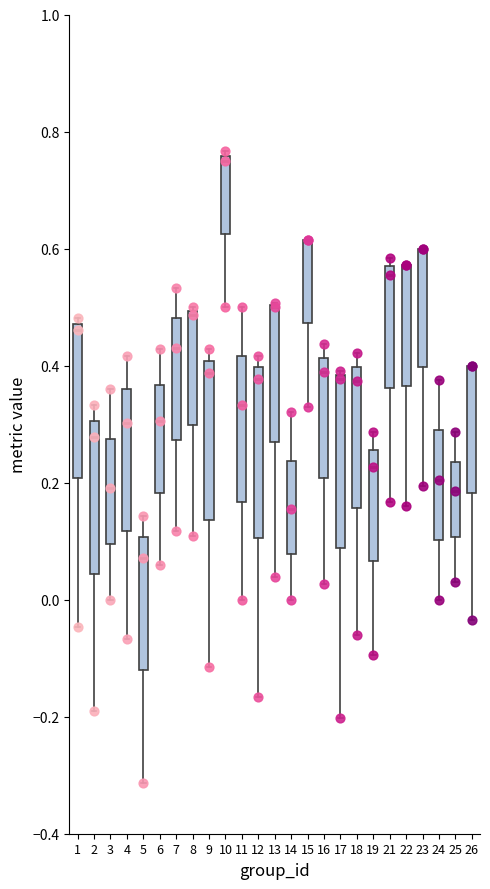

Reading left to right, transcribe this box plot: for each box, give where its median line is, the range the box spans, and where its two whiskers end, as read against the y-axis. The values are not printed on the chart, so give them approximately, as read against the axis.

1: median 0.46, box 0.20 to 0.48, whiskers -0.04 to 0.48 (just above the box's upper edge)
2: median 0.28, box 0.04 to 0.30, whiskers -0.20 to 0.34
3: median 0.20, box 0.10 to 0.28, whiskers 0.00 to 0.36
4: median 0.30, box 0.12 to 0.36, whiskers -0.06 to 0.42
5: median 0.08, box -0.12 to 0.10, whiskers -0.32 to 0.14
6: median 0.30, box 0.18 to 0.36, whiskers 0.06 to 0.42
7: median 0.42, box 0.28 to 0.48, whiskers 0.12 to 0.54
8: median 0.48, box 0.30 to 0.50, whiskers 0.10 to 0.50 (just above the box's upper edge)
9: median 0.38, box 0.14 to 0.40, whiskers -0.12 to 0.42
10: median 0.76 (just below the box's upper edge), box 0.62 to 0.76, whiskers 0.50 to 0.76 (just above the box's upper edge)
11: median 0.34, box 0.16 to 0.42, whiskers 0.00 to 0.50
12: median 0.38, box 0.10 to 0.40, whiskers -0.16 to 0.42
13: median 0.50 (drawn on the box's upper edge), box 0.26 to 0.50, whiskers 0.04 to 0.50
14: median 0.16, box 0.08 to 0.24, whiskers 0.00 to 0.32
15: median 0.62 (drawn on the box's upper edge), box 0.48 to 0.62, whiskers 0.32 to 0.62
16: median 0.38, box 0.20 to 0.42, whiskers 0.02 to 0.44
17: median 0.38 (just below the box's upper edge), box 0.08 to 0.38, whiskers -0.20 to 0.40
18: median 0.38, box 0.16 to 0.40, whiskers -0.06 to 0.42
19: median 0.22, box 0.06 to 0.26, whiskers -0.10 to 0.28
21: median 0.56 (just below the box's upper edge), box 0.36 to 0.56, whiskers 0.16 to 0.58
22: median 0.58 (drawn on the box's upper edge), box 0.36 to 0.58, whiskers 0.16 to 0.58
23: median 0.60 (drawn on the box's upper edge), box 0.40 to 0.60, whiskers 0.20 to 0.60
24: median 0.20, box 0.10 to 0.28, whiskers 0.00 to 0.38
25: median 0.18, box 0.10 to 0.24, whiskers 0.04 to 0.28
26: median 0.40 (drawn on the box's upper edge), box 0.18 to 0.40, whiskers -0.04 to 0.40